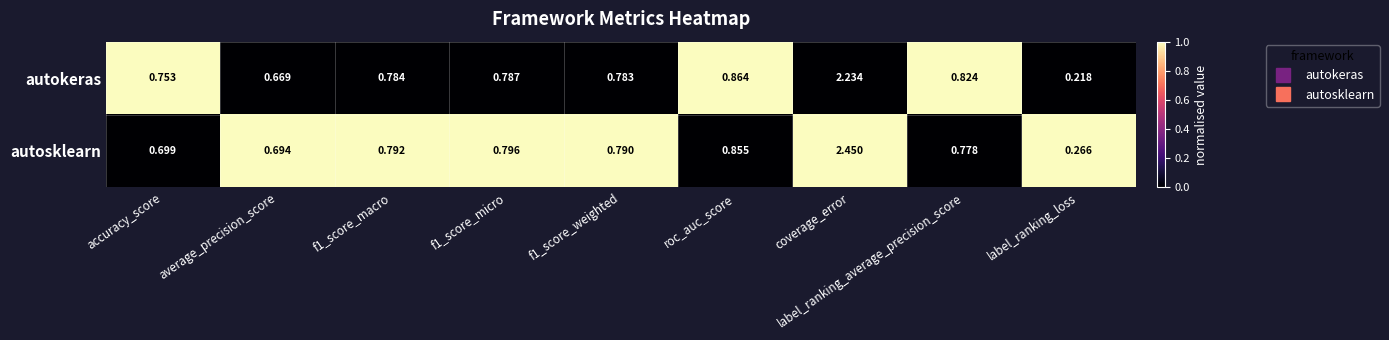

At which category is the sum across all series the highest?

coverage_error